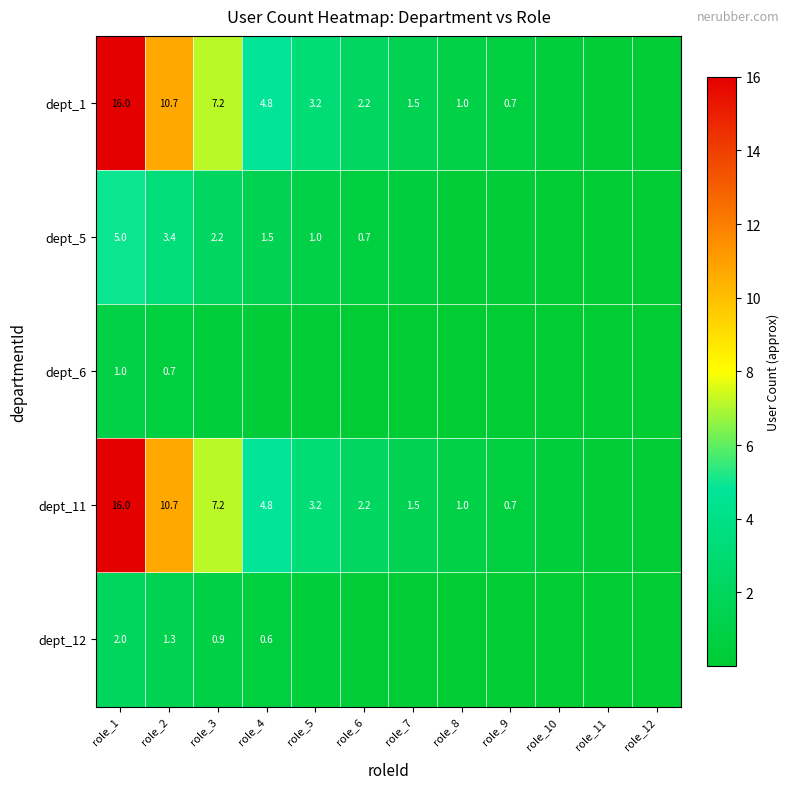

At how many categories does at least one series exceed 3?

5